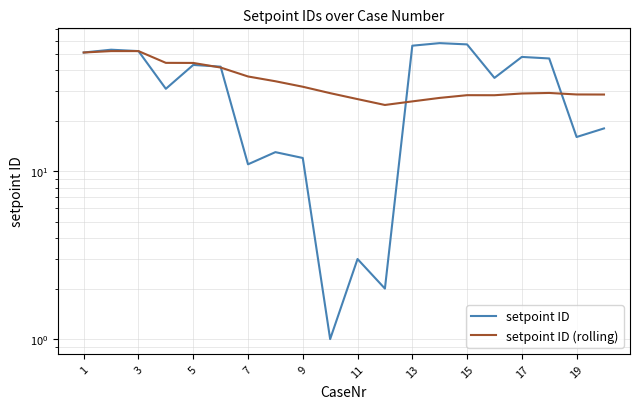

Reading left to right, extract all data points from this chart.

setpoint ID: 51.0	53.0	52.0	31.0	43.0	42.0	11.0	13.0	12.0	1.0	3.0	2.0	56.0	58.0	57.0	36.0	48.0	47.0	16.0	18.0
setpoint ID (rolling): 51.0	52.0	52.0	44.2	44.2	41.5	36.7	34.4	31.9	29.2	26.9	24.8	26.1	27.4	28.4	28.4	29.1	29.3	28.7	28.6